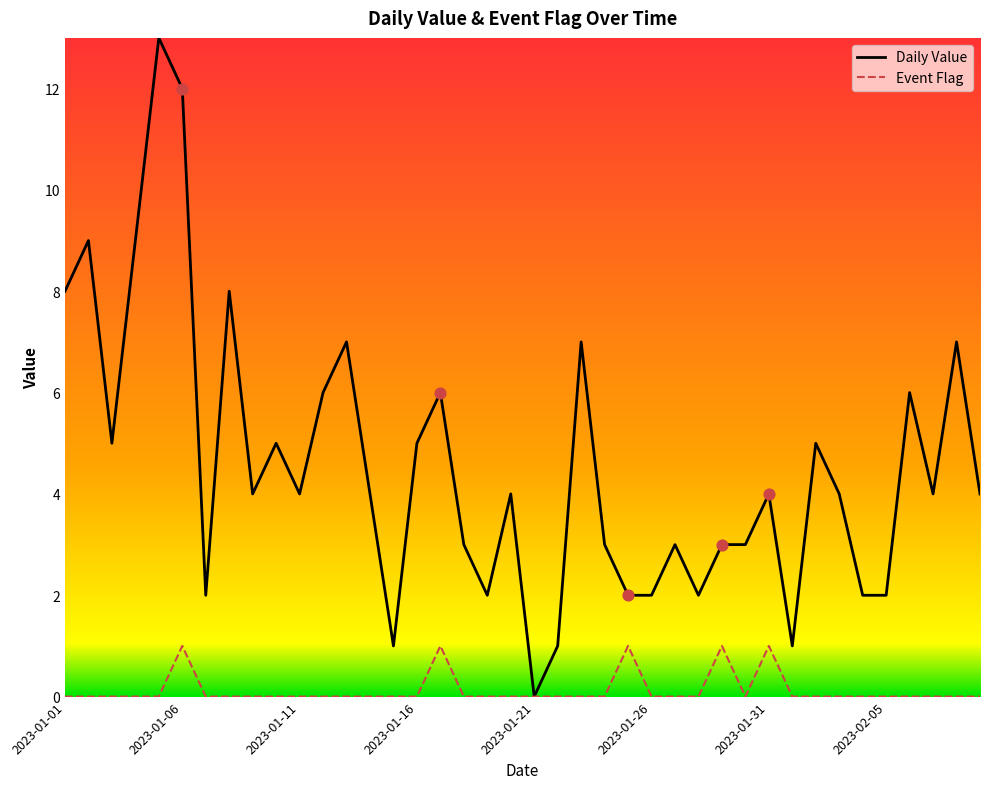

Which series has the largest total across all categories?

Daily Value